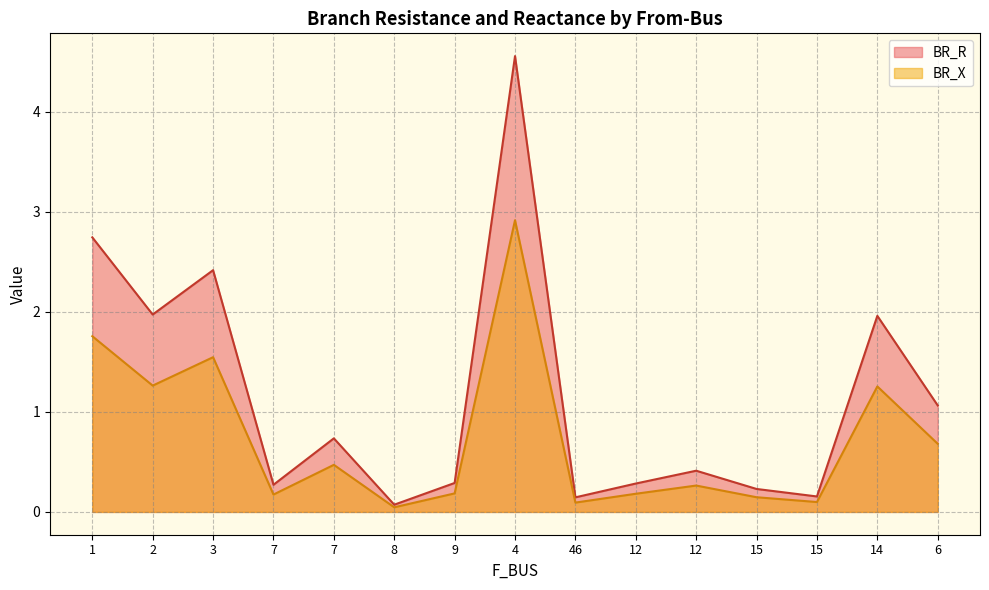

In BR_X, how many points are higher than both neighbors (excluding endpoints)?

5